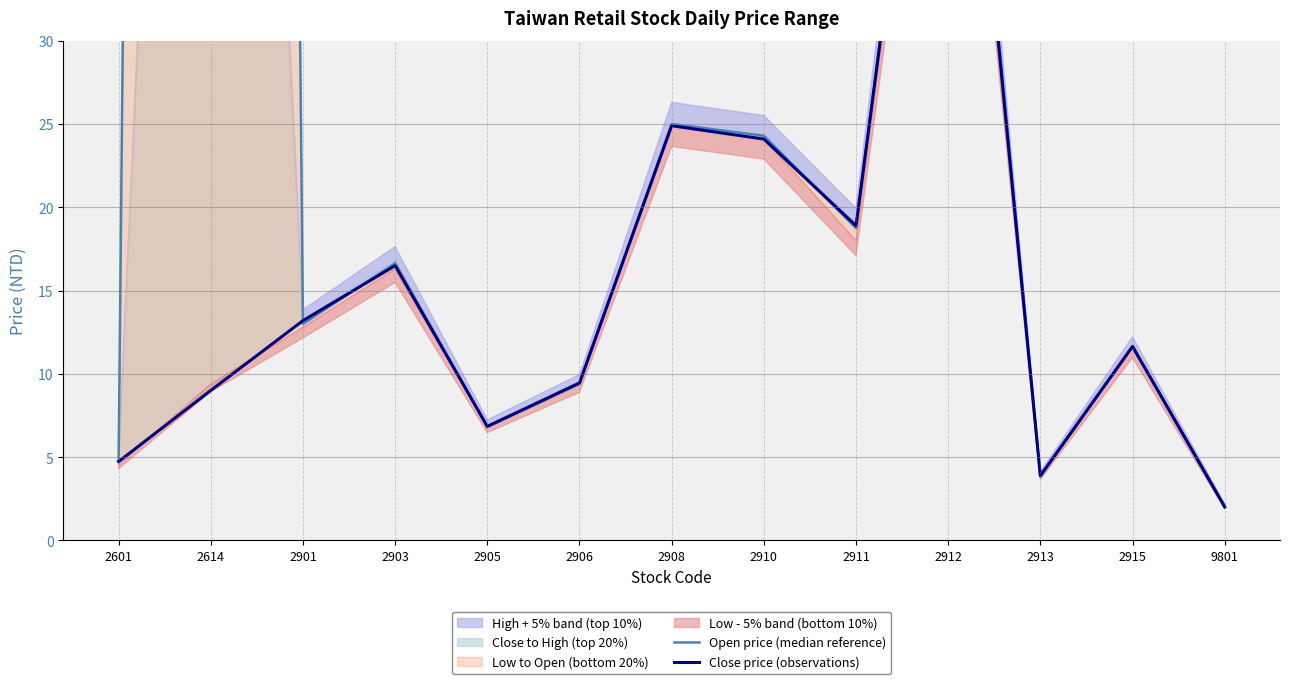

What is the highest value of the Open price (median reference) series?

565.0